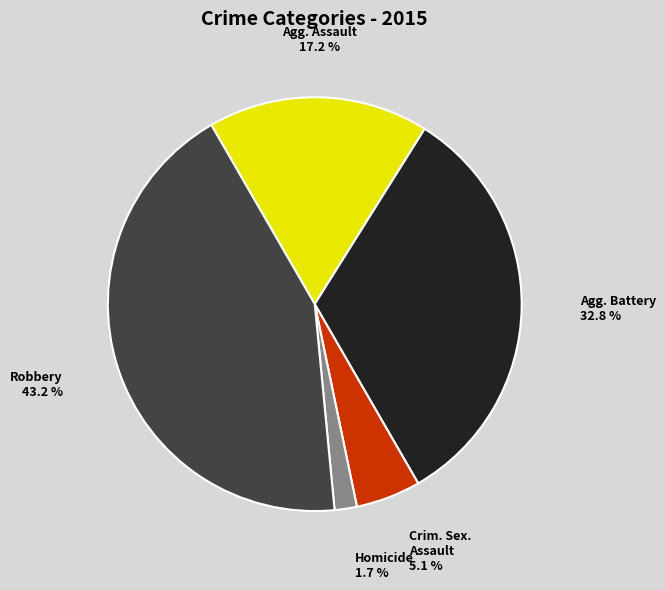

To the nearest percent, what is the average slice percentage?

20%